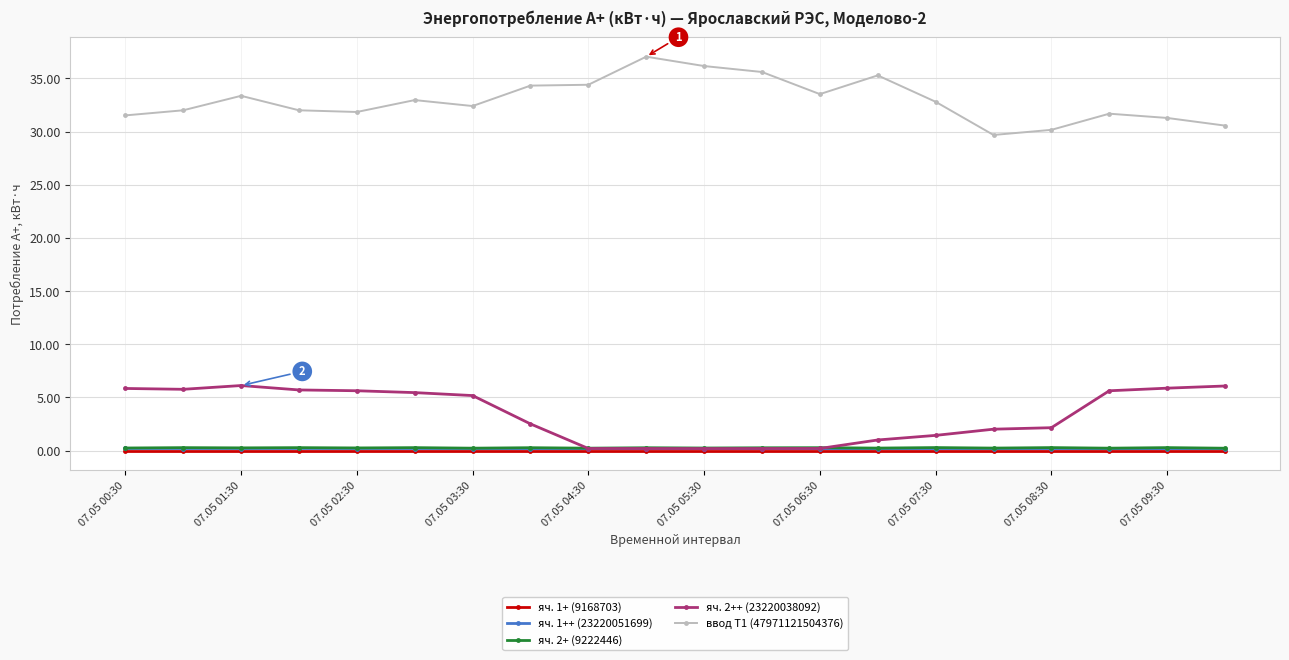

True or false: яч. 1++ (23220051699) and ввод Т1 (47971121504376) intersect in this chart.

False